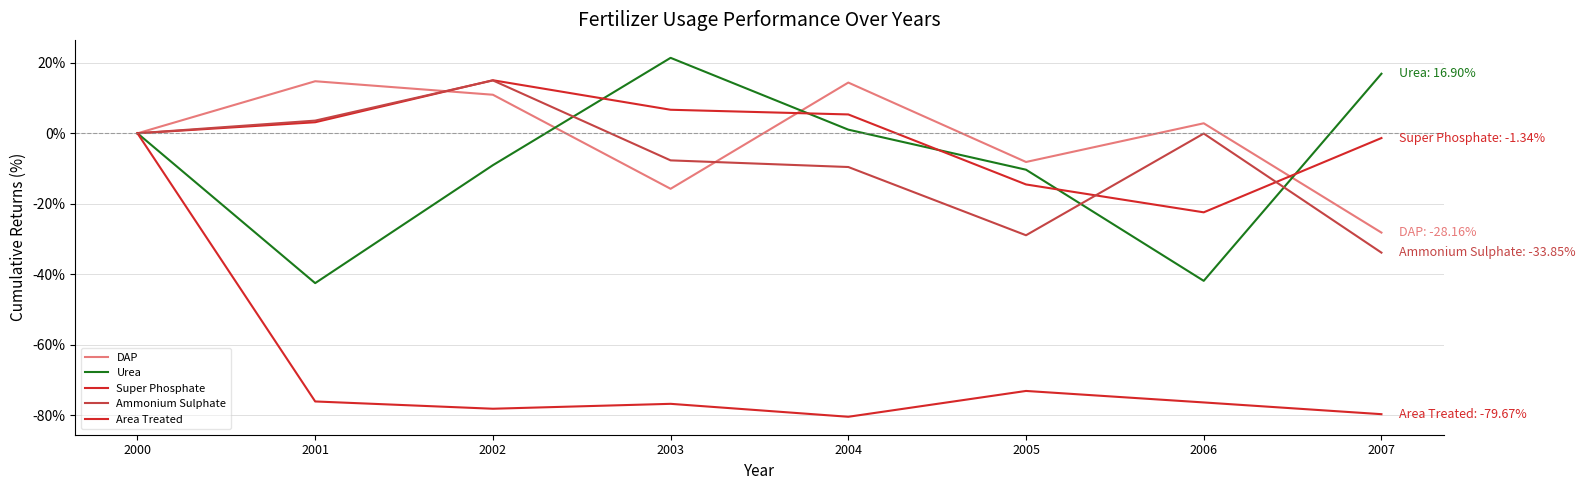

Reading left to right, what are all the values shown in this chart?

DAP: 0.0	14.8	10.9	-15.7	14.4	-8.1	2.8	-28.2
Urea: 0.0	-42.5	-9.0	21.4	1.0	-10.3	-41.8	16.9
Super Phosphate: 0.0	3.1	15.1	6.7	5.4	-14.5	-22.4	-1.3
Ammonium Sulphate: 0.0	3.6	15.0	-7.7	-9.6	-28.9	-0.1	-33.8
Area Treated: 0.0	-76.1	-78.1	-76.7	-80.4	-73.1	-76.3	-79.7